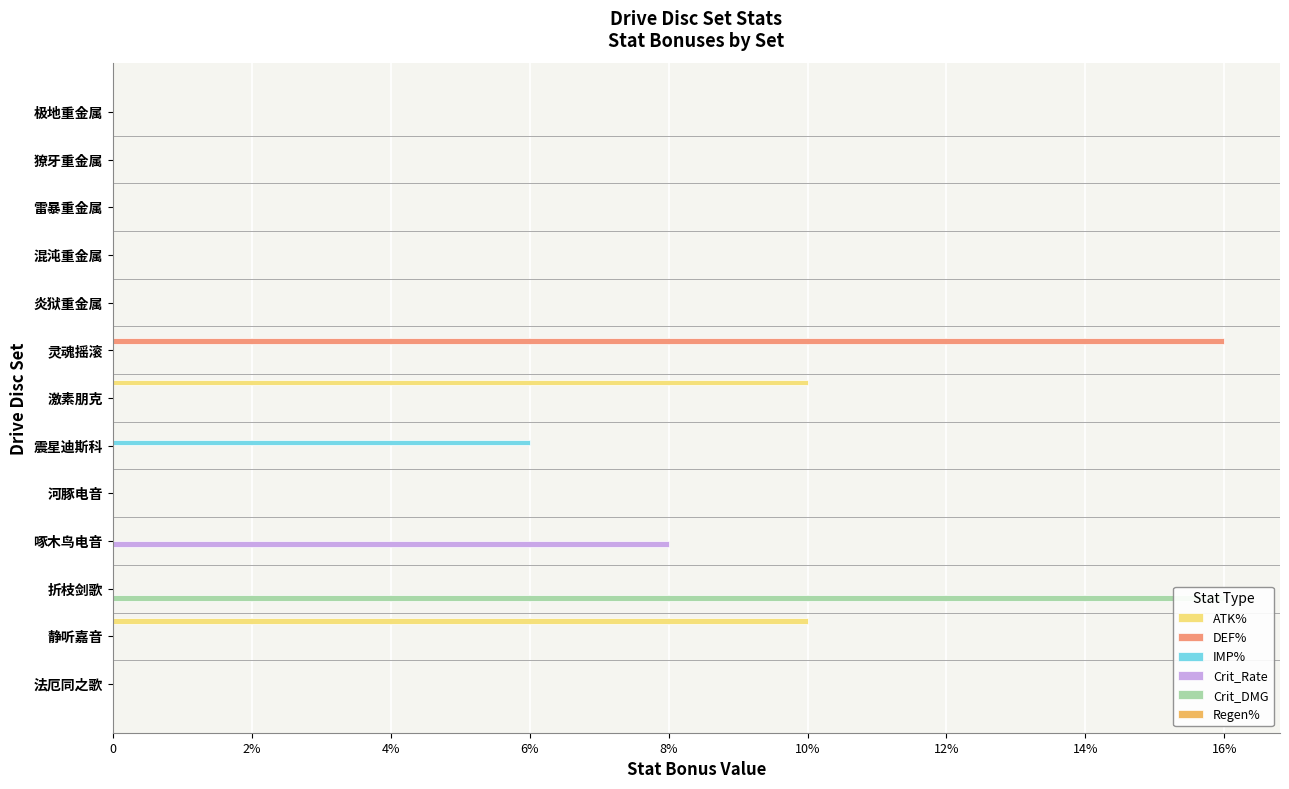

Reading left to right, transcribe all the data shown in this chart.

ATK%: 0.0	0.0	0.0	0.0	0.0	0.0	0.1	0.0	0.0	0.0	0.0	0.1	0.0
DEF%: 0.0	0.0	0.0	0.0	0.0	0.2	0.0	0.0	0.0	0.0	0.0	0.0	0.0
IMP%: 0.0	0.0	0.0	0.0	0.0	0.0	0.0	0.1	0.0	0.0	0.0	0.0	0.0
Crit_Rate: 0.0	0.0	0.0	0.0	0.0	0.0	0.0	0.0	0.0	0.1	0.0	0.0	0.0
Crit_DMG: 0.0	0.0	0.0	0.0	0.0	0.0	0.0	0.0	0.0	0.0	0.2	0.0	0.0
Regen%: 0.1	0.1	0.1	0.1	0.1	0.1	0.1	0.1	0.1	0.1	0.1	0.1	0.1